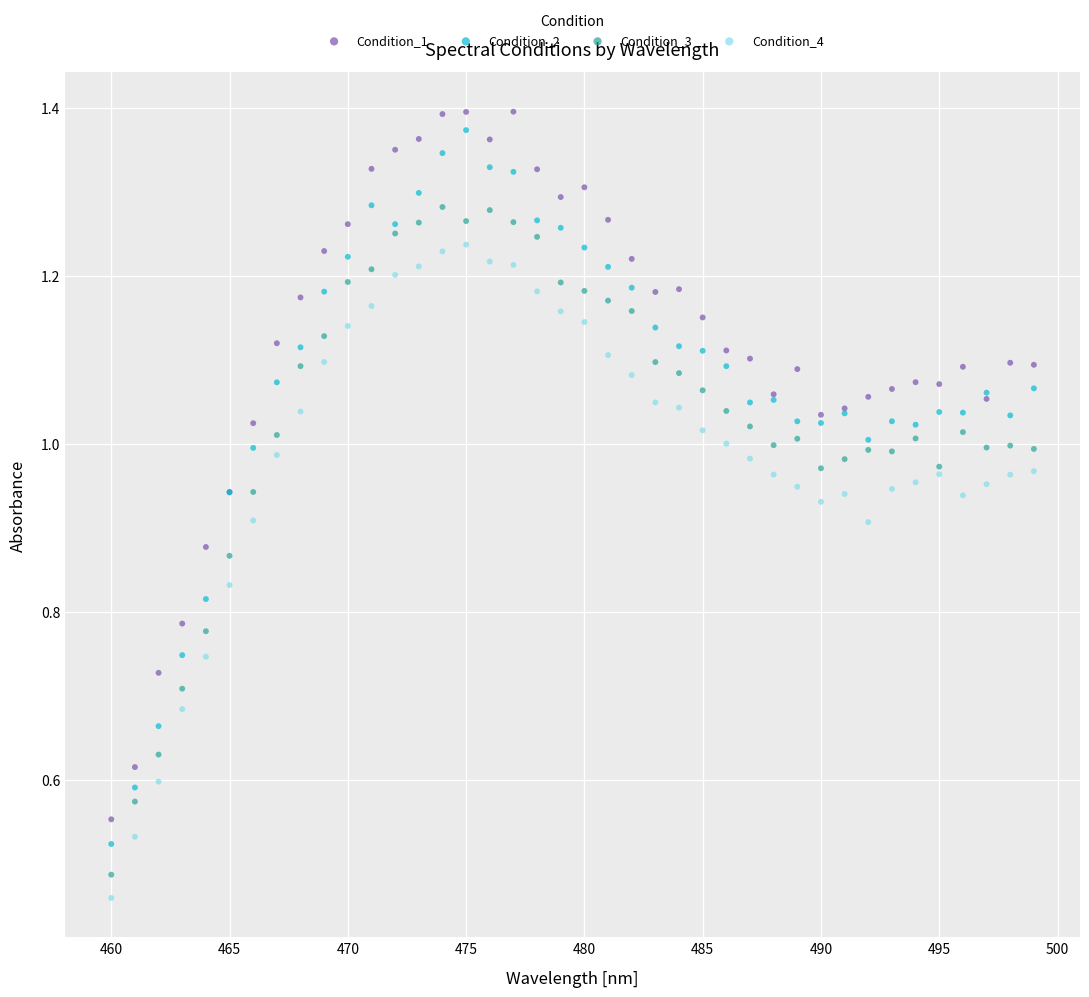

What is the X range (max minus min) for the scatter plot?

39.0